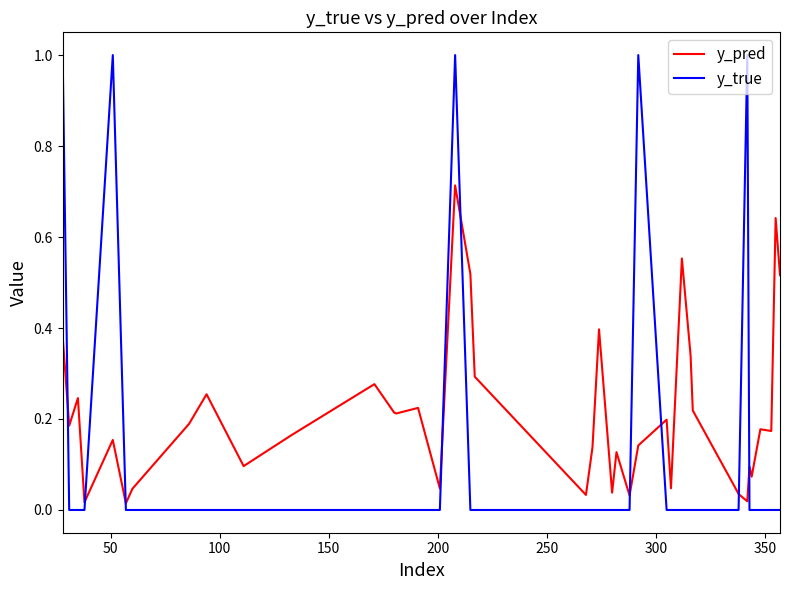

List the series in order of their peak value, lowest first.

y_pred, y_true